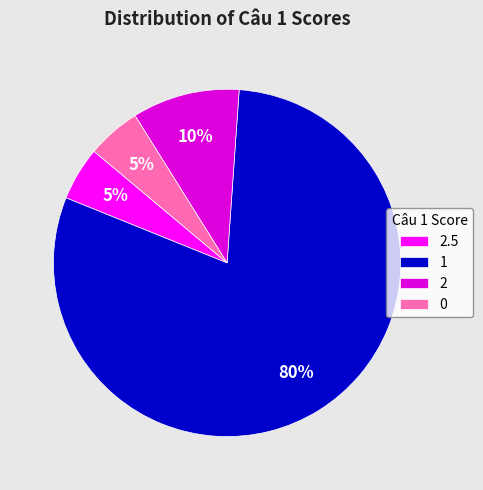

Combined, do 2 and 0 account for over 50%?

No